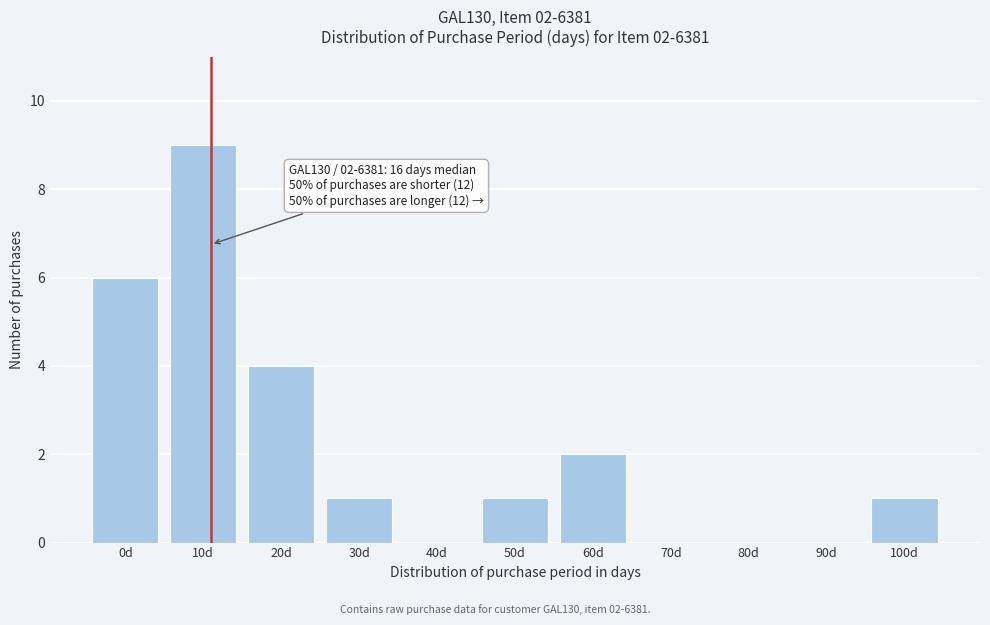

Reading left to right, transcribe all the data shown in this chart.

0d=6	10d=9	20d=4	30d=1	40d=0	50d=1	60d=2	70d=0	80d=0	90d=0	100d=1